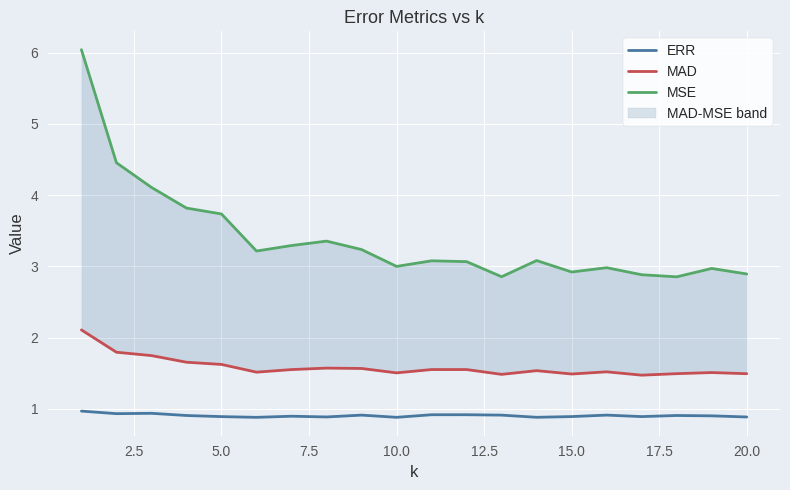

True or false: ERR and MAD cross at least once.

False